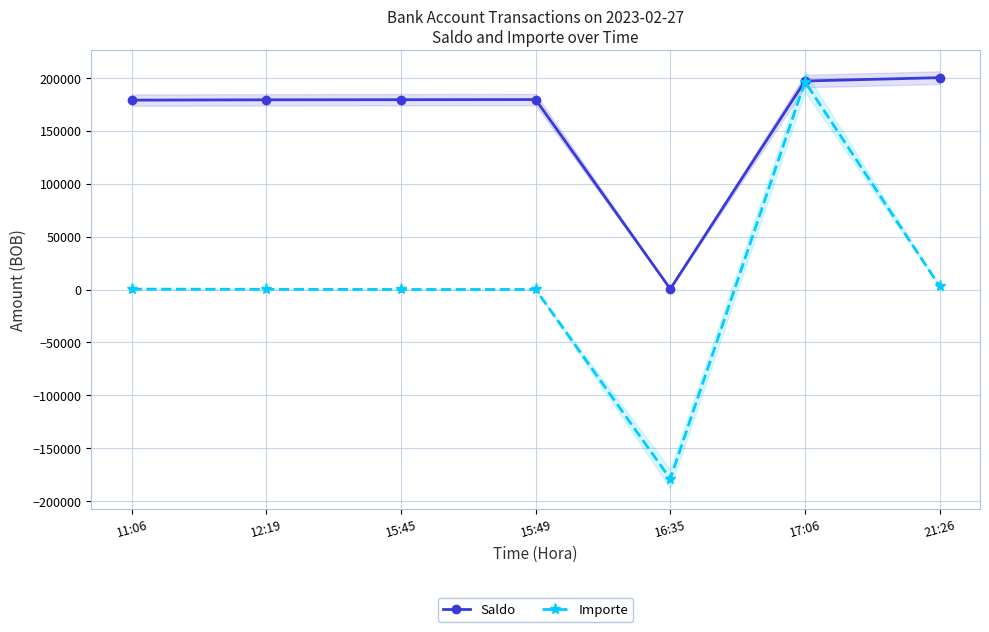

True or false: Saldo and Importe cross at least once.

False